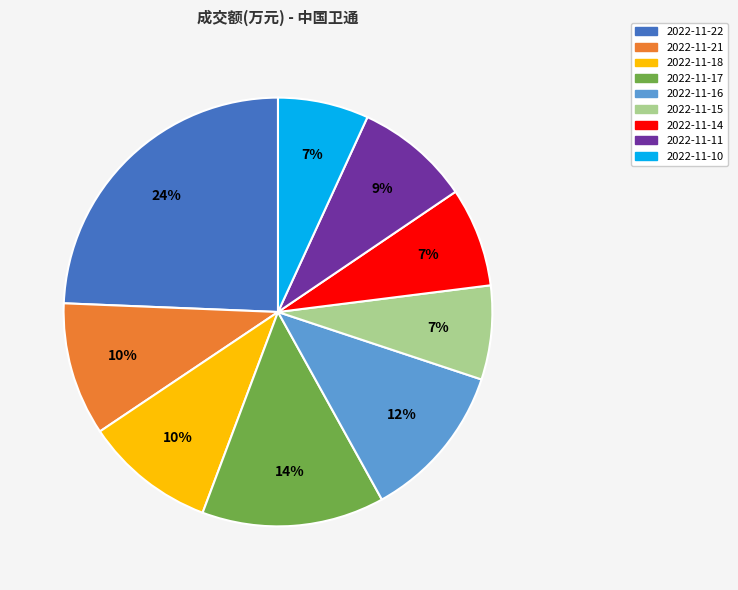

Which has a higher value, 2022-11-16 or 2022-11-14?

2022-11-16